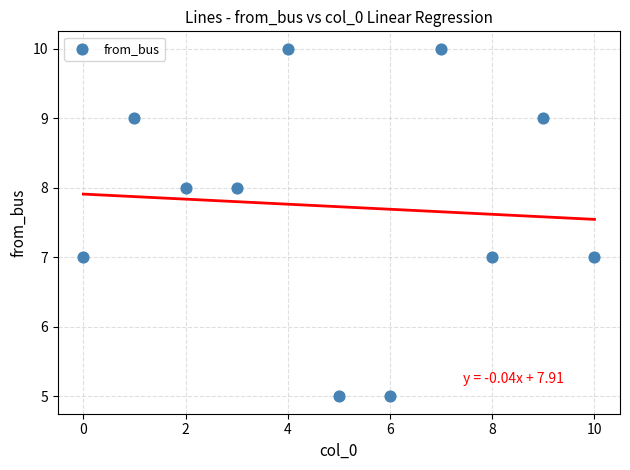

What is the average Y value?

8